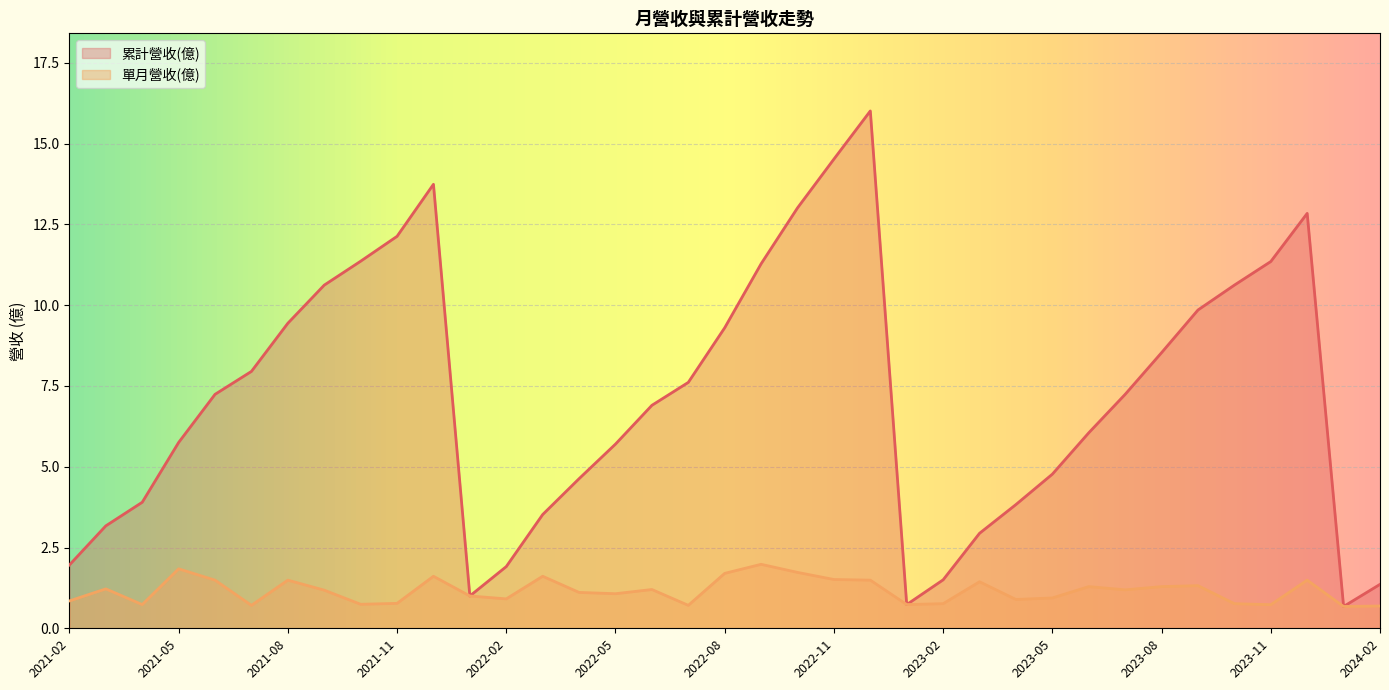

Reading left to right, extract all data points from this chart.

累計營收(億): 2024-02=1.4	2024-01=0.7	2023-12=12.8	2023-11=11.3	2023-10=10.6	2023-09=9.8	2023-08=8.5	2023-07=7.2	2023-06=6.0	2023-05=4.8	2023-04=3.8	2023-03=2.9	2023-02=1.5	2023-01=0.7	2022-12=16.0	2022-11=14.5	2022-10=13.0	2022-09=11.3	2022-08=9.3	2022-07=7.6	2022-06=6.9	2022-05=5.7	2022-04=4.6	2022-03=3.5	2022-02=1.9	2022-01=1.0	2021-12=13.7	2021-11=12.1	2021-10=11.4	2021-09=10.6	2021-08=9.4	2021-07=8.0	2021-06=7.2	2021-05=5.8	2021-04=3.9	2021-03=3.2	2021-02=2.0
單月營收(億): 2024-02=0.7	2024-01=0.7	2023-12=1.5	2023-11=0.7	2023-10=0.8	2023-09=1.3	2023-08=1.3	2023-07=1.2	2023-06=1.3	2023-05=0.9	2023-04=0.9	2023-03=1.4	2023-02=0.8	2023-01=0.7	2022-12=1.5	2022-11=1.5	2022-10=1.7	2022-09=2.0	2022-08=1.7	2022-07=0.7	2022-06=1.2	2022-05=1.1	2022-04=1.1	2022-03=1.6	2022-02=0.9	2022-01=1.0	2021-12=1.6	2021-11=0.8	2021-10=0.7	2021-09=1.2	2021-08=1.5	2021-07=0.7	2021-06=1.5	2021-05=1.8	2021-04=0.7	2021-03=1.2	2021-02=0.8